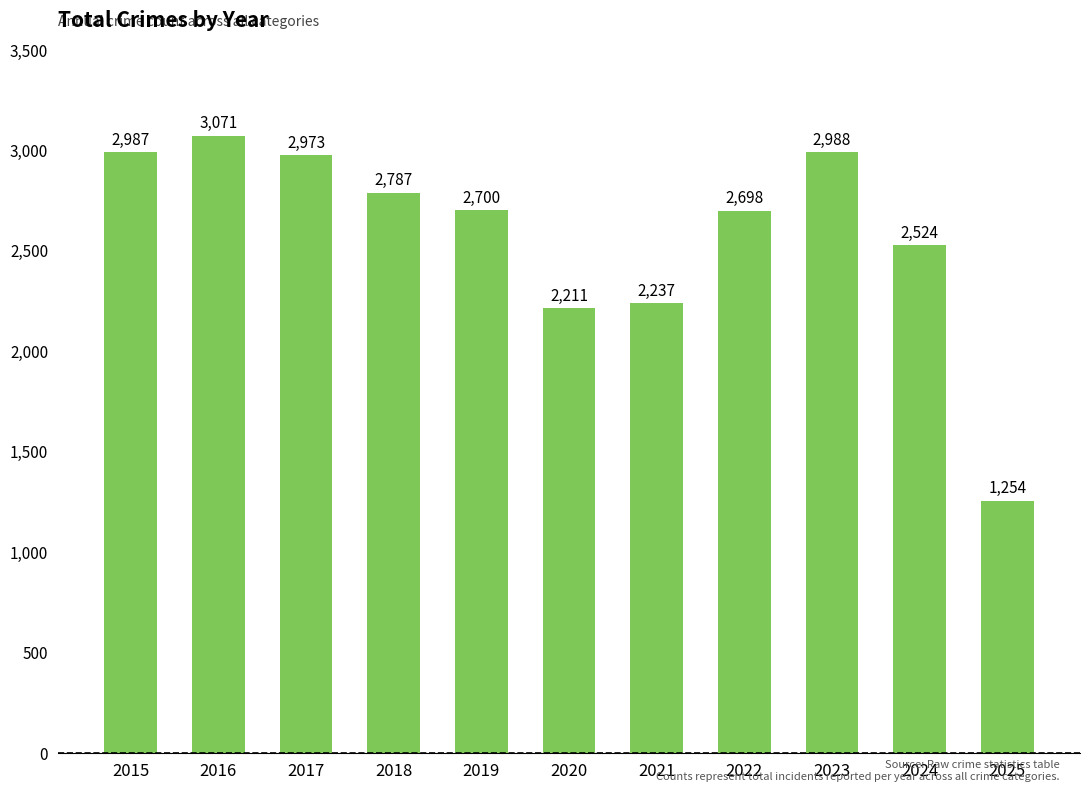

Is it true that the value at 2017 is 4097?

False